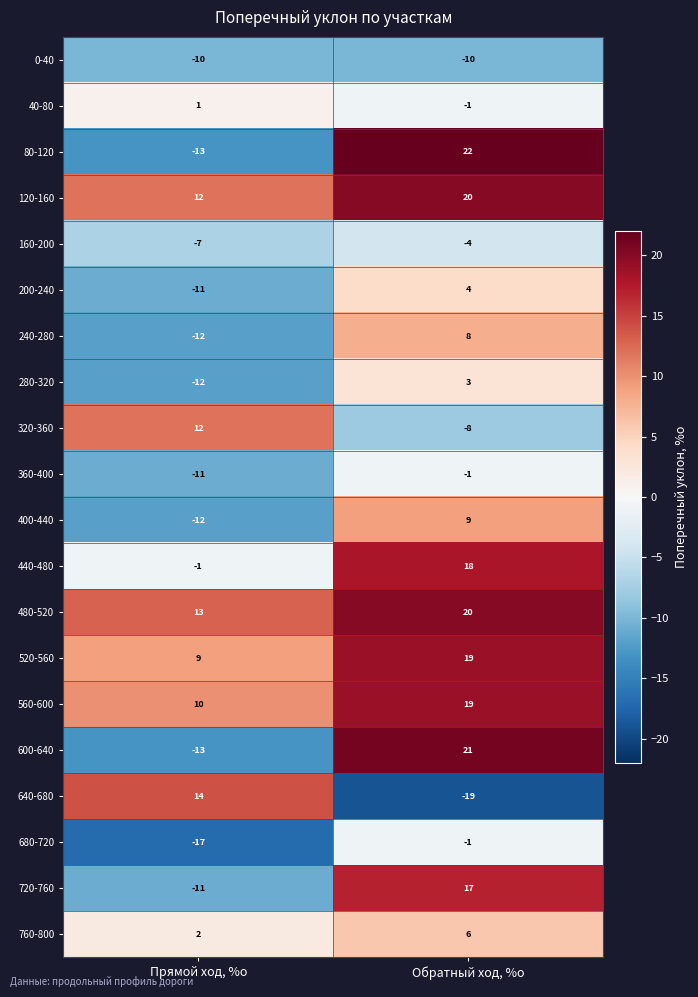

Read the 320-360 value at Прямой ход, %о.

12